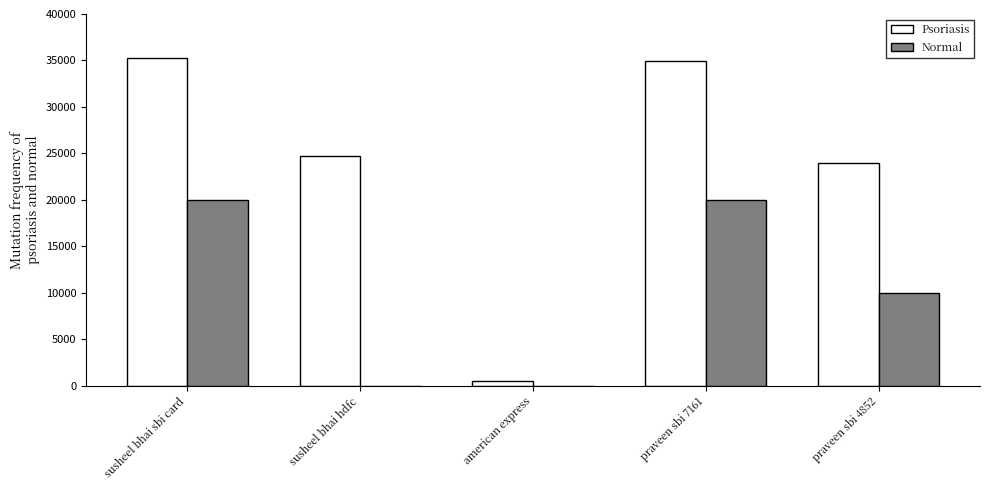

Does the chart contain stacked bars?

No